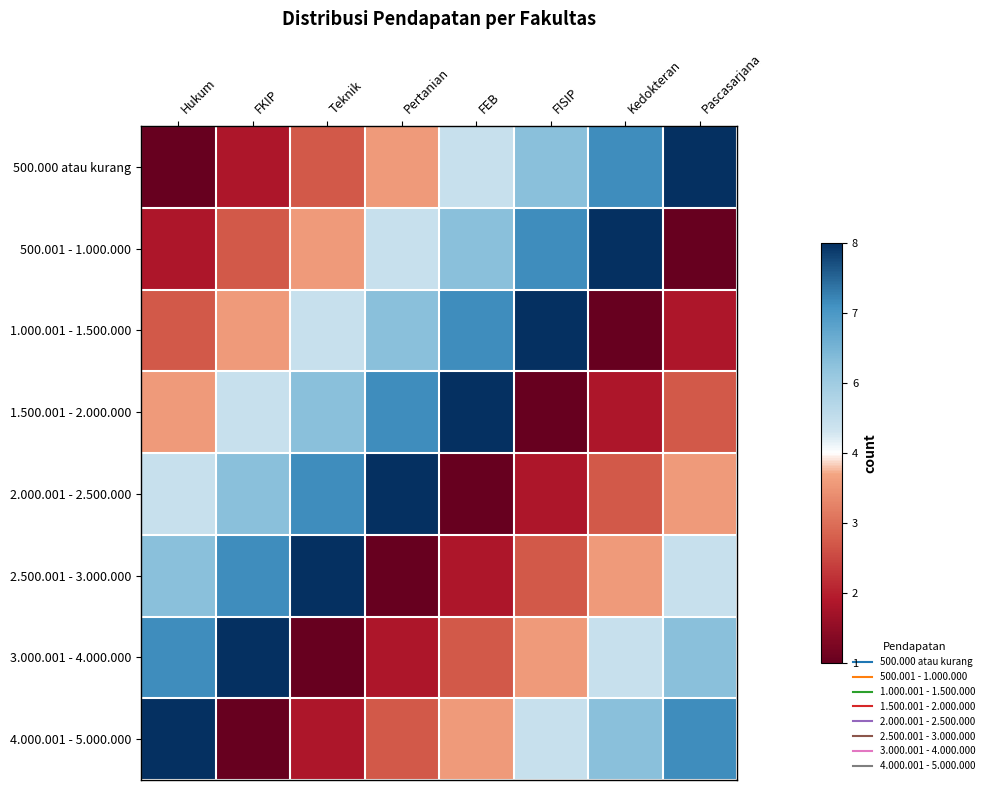

Which series has the largest range (max minus min)?

500.000 atau kurang